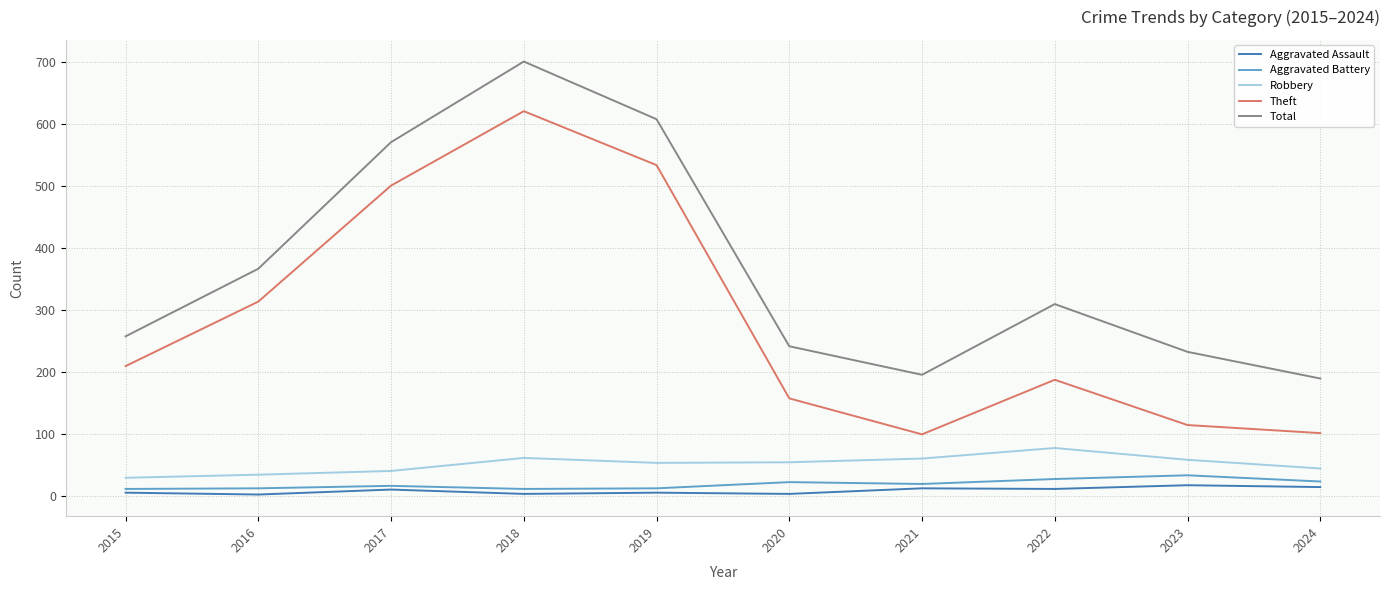

At which label does Robbery first exceed 55?

2018